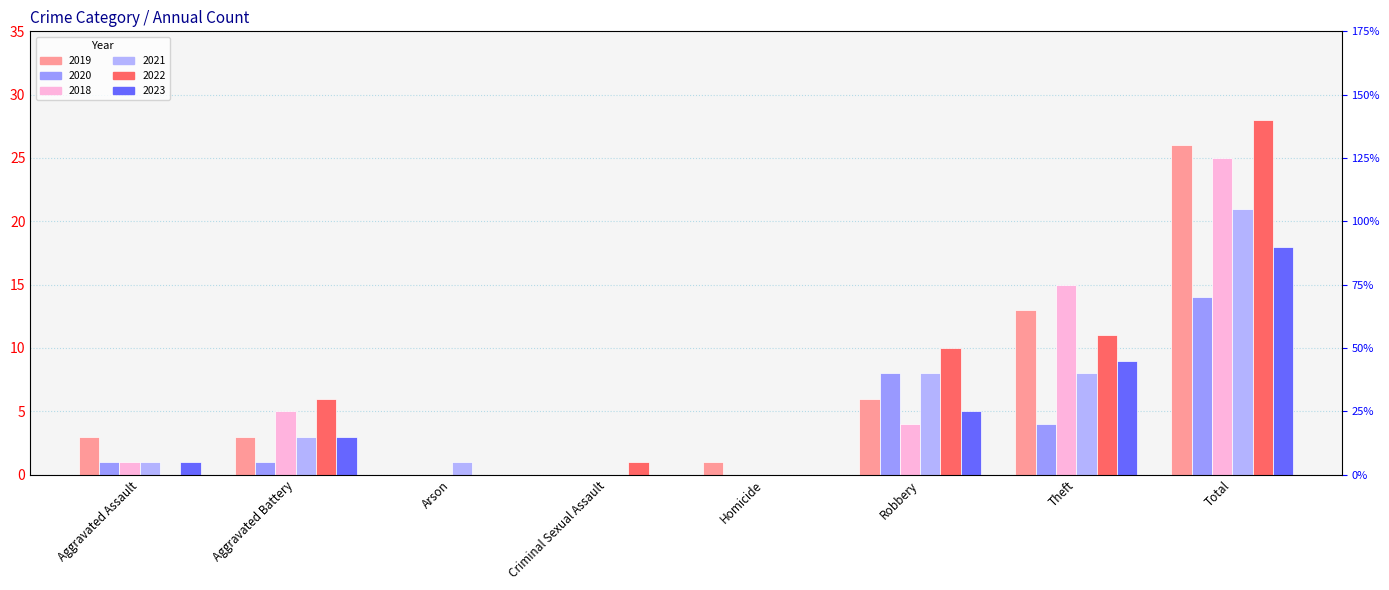

True or false: 2023 has a value of 0 at Homicide.

True